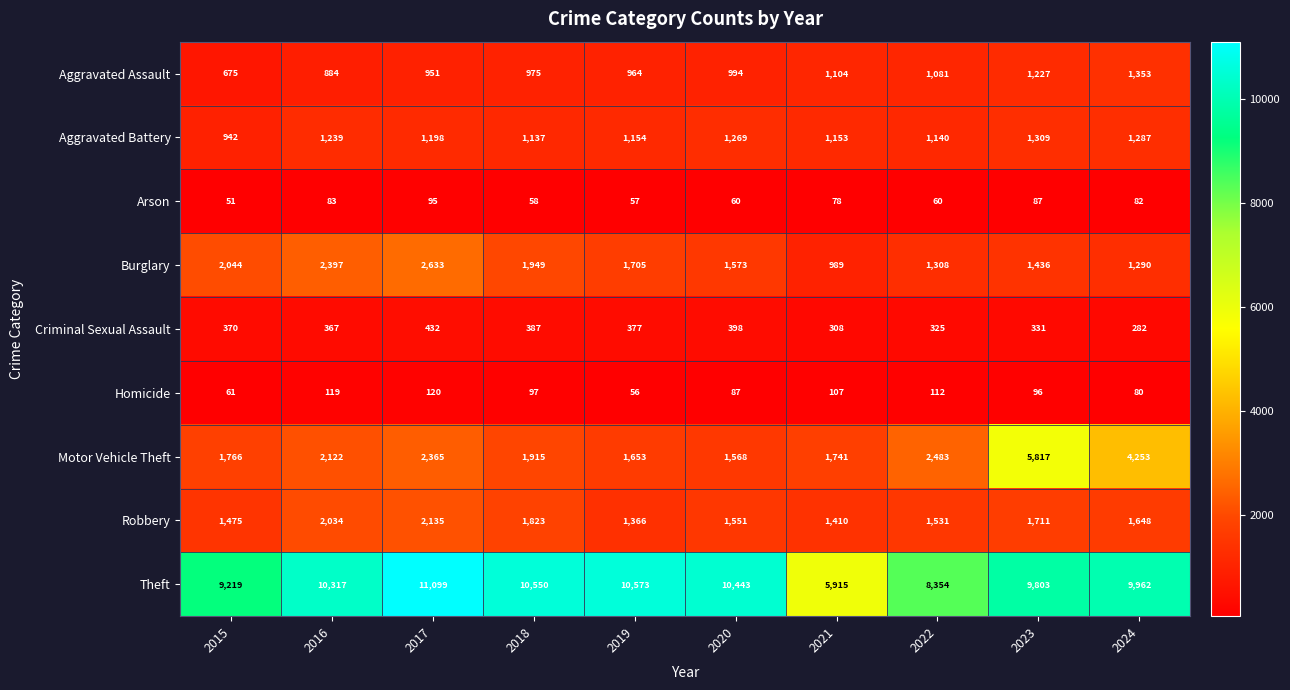

List the series in order of their peak value, highest first.

Theft, Motor Vehicle Theft, Burglary, Robbery, Aggravated Assault, Aggravated Battery, Criminal Sexual Assault, Homicide, Arson